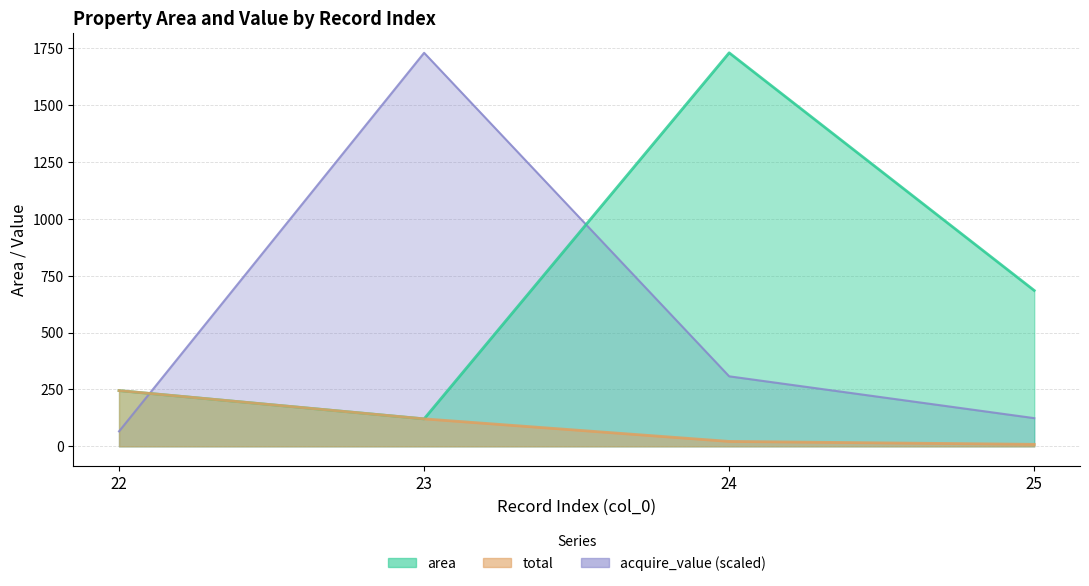

What is the value of the total point at the 3rd from the left?

21.5